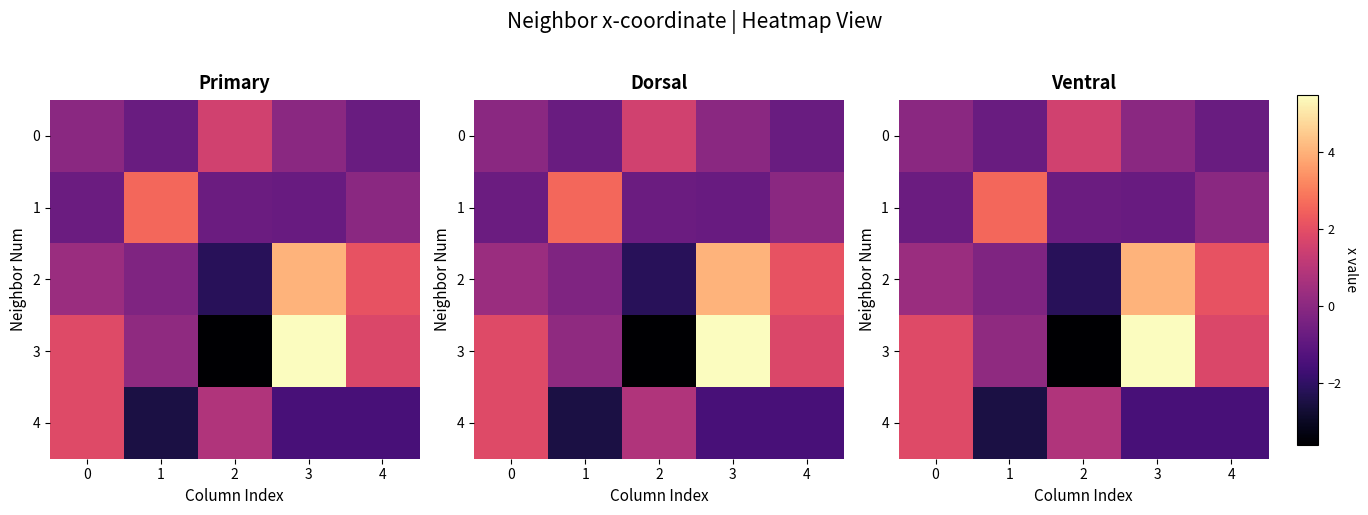

At which label does 1 reach its peak?

1